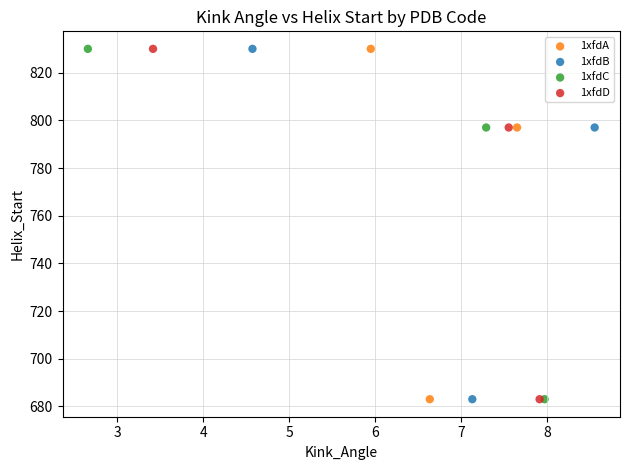

What are all the series names shown in the legend?

1xfdA, 1xfdB, 1xfdC, 1xfdD